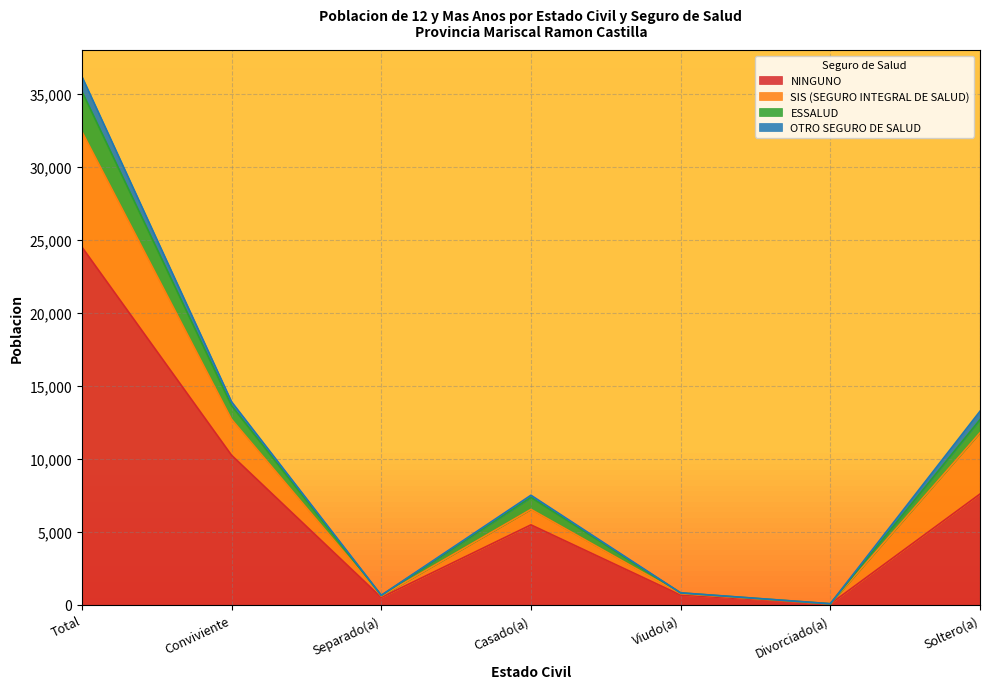

The ESSALUD series shows 7566 at Soltero(a). True or false?

False